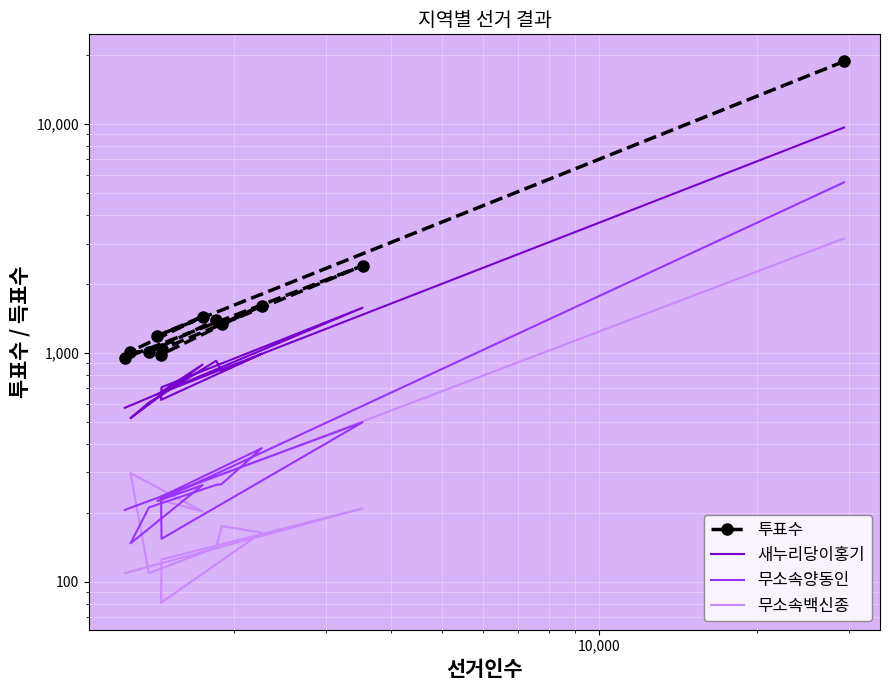

What is the value of the 투표수 point at the 10th from the left?

1036